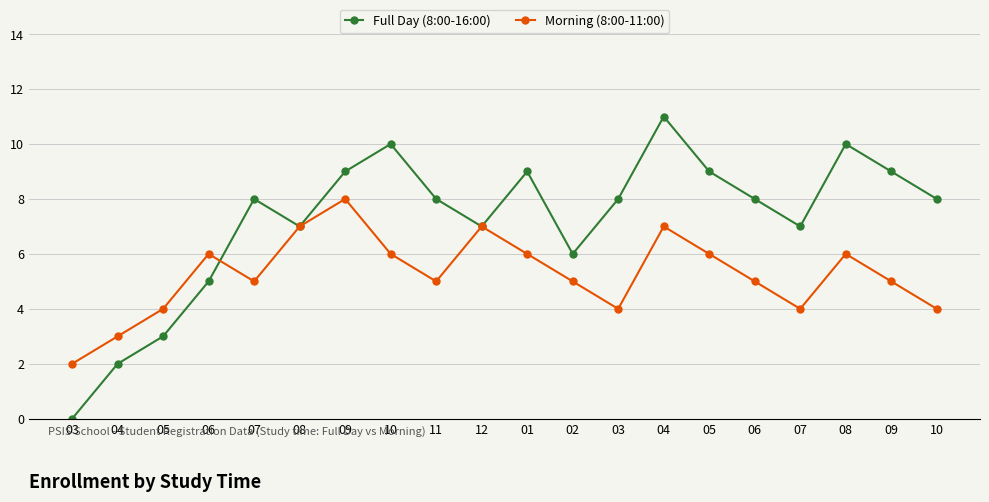

In Morning (8:00-11:00), how many points are lower than both neighbors (excluding endpoints)?

4